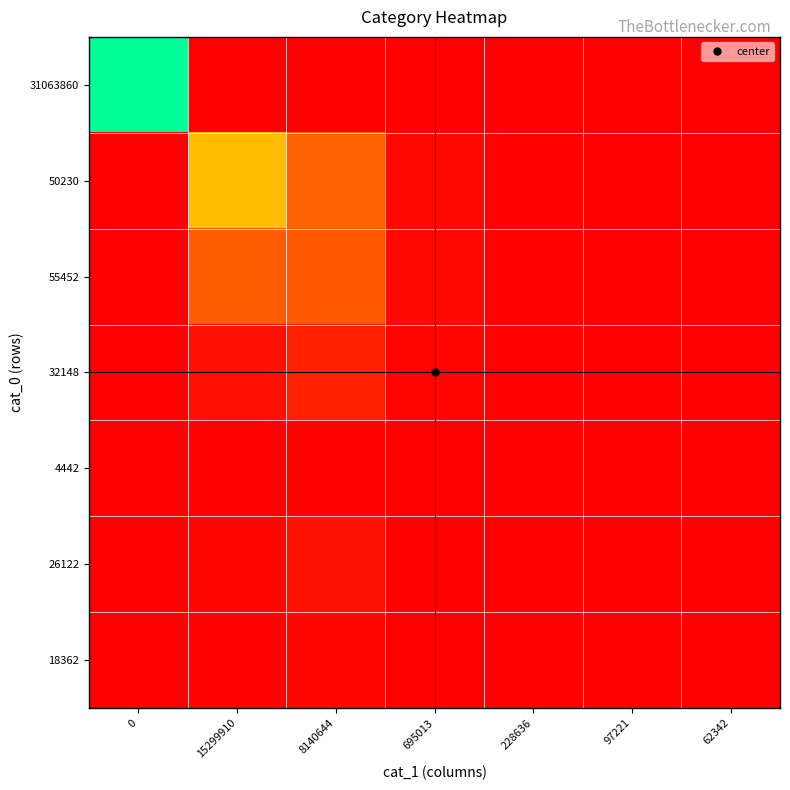

How many data points does each series have?

7